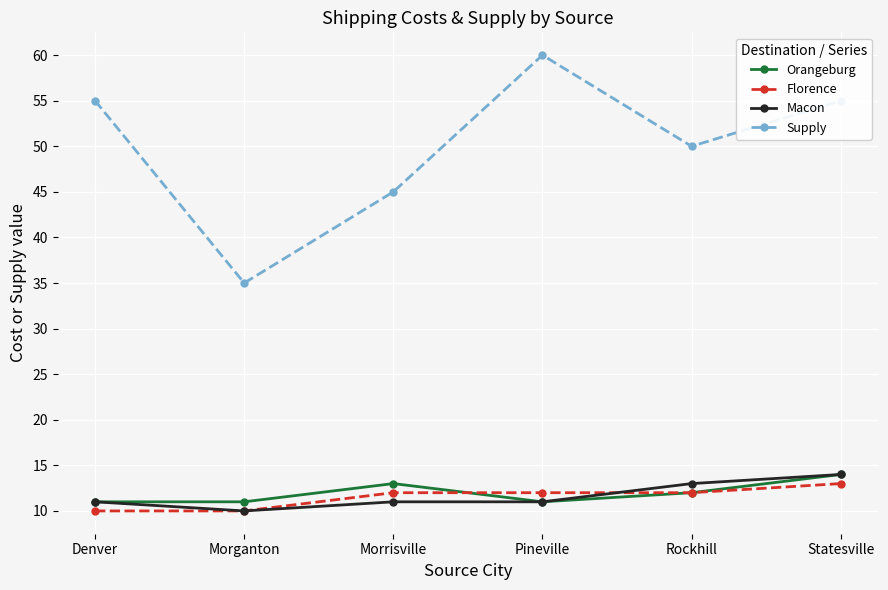

Which label corresponds to the largest value in the chart?

Pineville